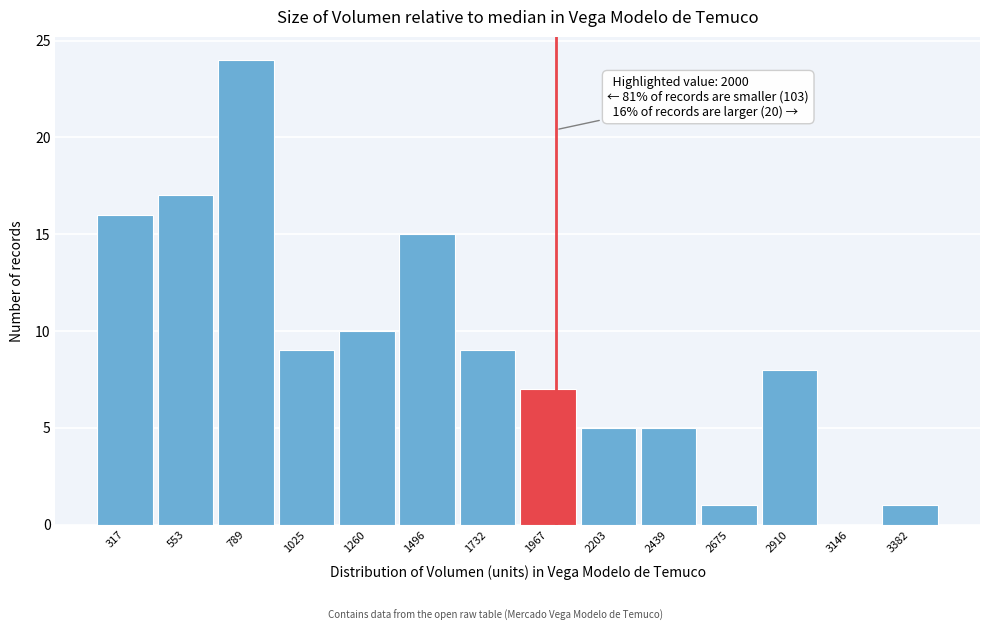

Over which range of the x-axis is the bar tallest?

650 to 900